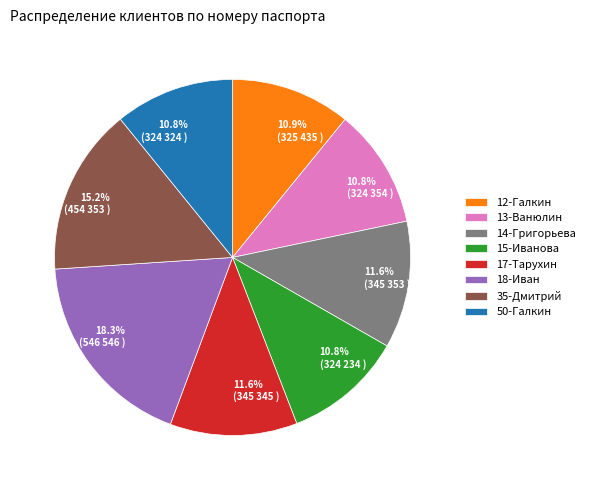

What is the largest slice in the pie chart?

18-Иван